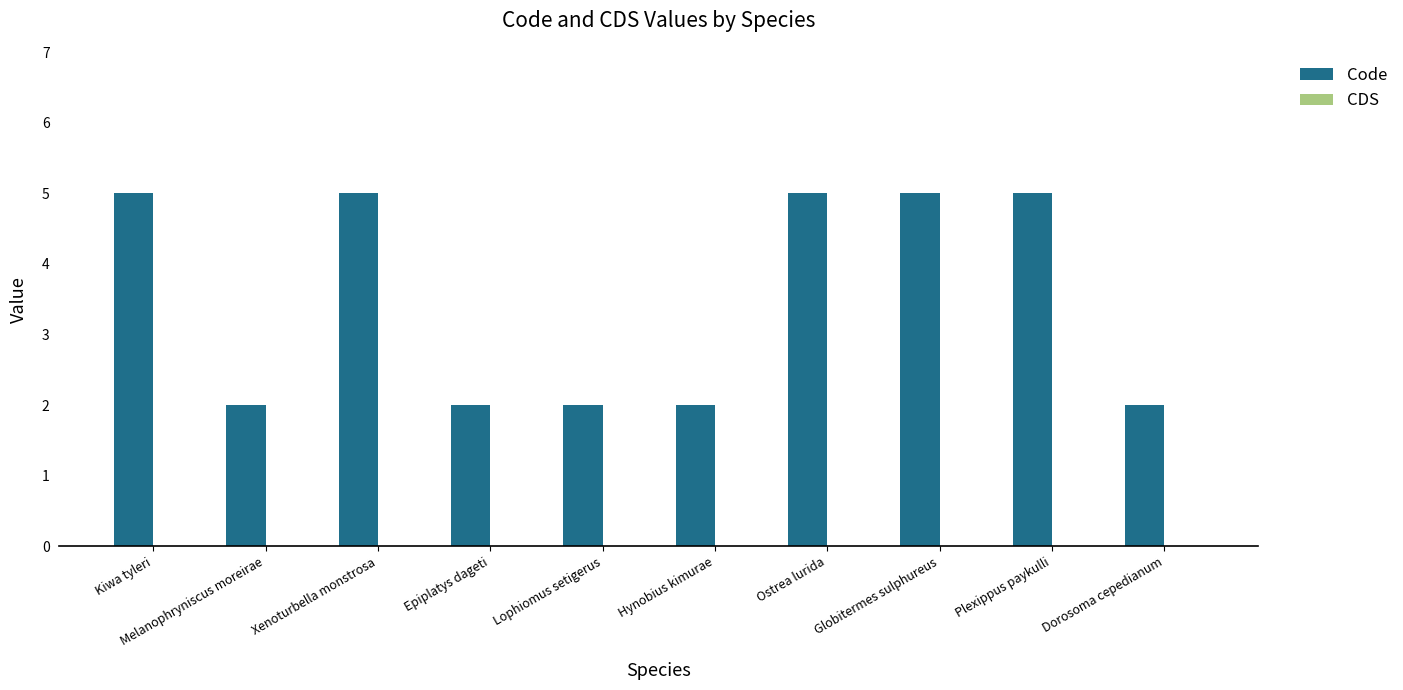

What is the maximum value shown in the chart?

5